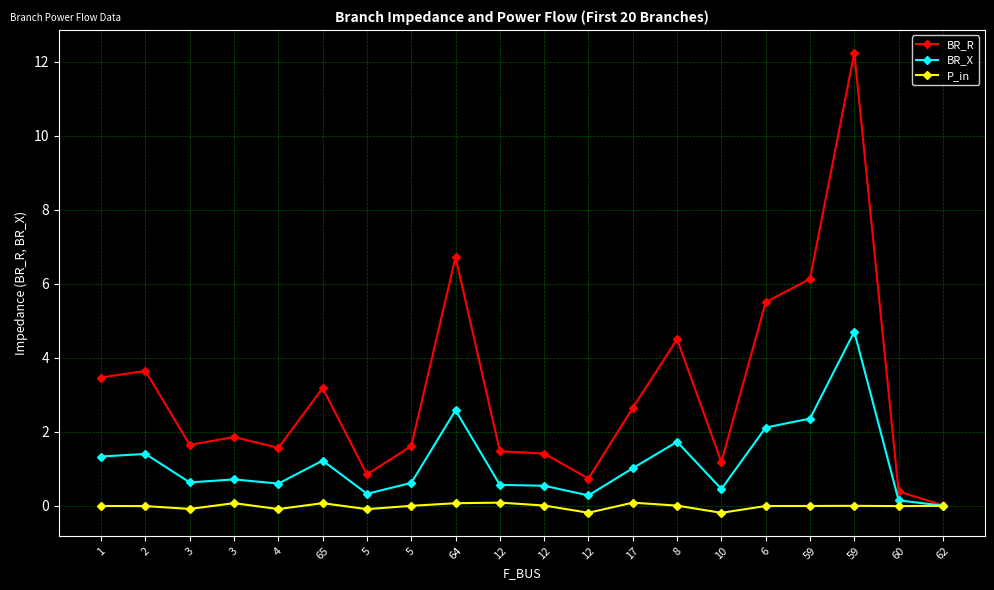

Reading left to right, transcribe all the data shown in this chart.

BR_R: 3.5	3.6	1.6	1.9	1.6	3.2	0.8	1.6	6.7	1.5	1.4	0.7	2.6	4.5	1.2	5.5	6.1	12.2	0.4	0.0
BR_X: 1.3	1.4	0.6	0.7	0.6	1.2	0.3	0.6	2.6	0.6	0.5	0.3	1.0	1.7	0.5	2.1	2.4	4.7	0.1	0.0
P_in: -0.0	-0.0	-0.1	0.1	-0.1	0.1	-0.1	0.0	0.1	0.1	0.0	-0.2	0.1	0.0	-0.2	-0.0	-0.0	0.0	-0.0	0.0